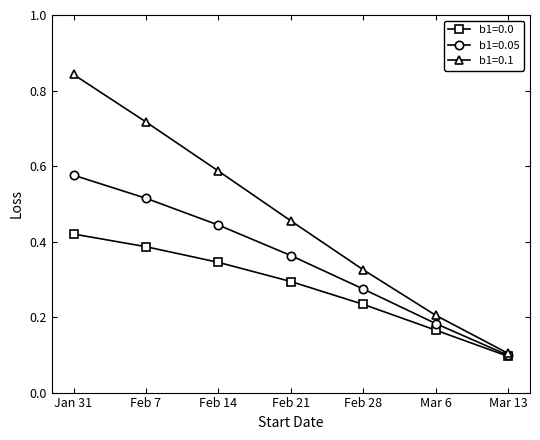

True or false: b1=0.0 has more than 0 interior local peaks.

False